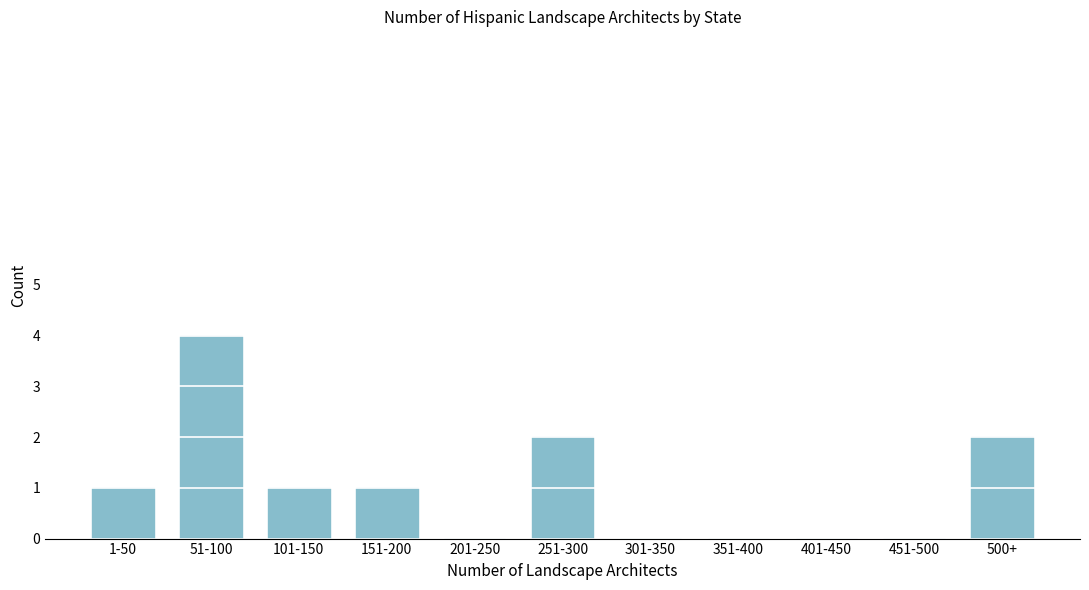

Reading left to right, what are all the values shown in this chart?

1-50=1	51-100=4	101-150=1	151-200=1	201-250=0	251-300=2	301-350=0	351-400=0	401-450=0	451-500=0	500+=2